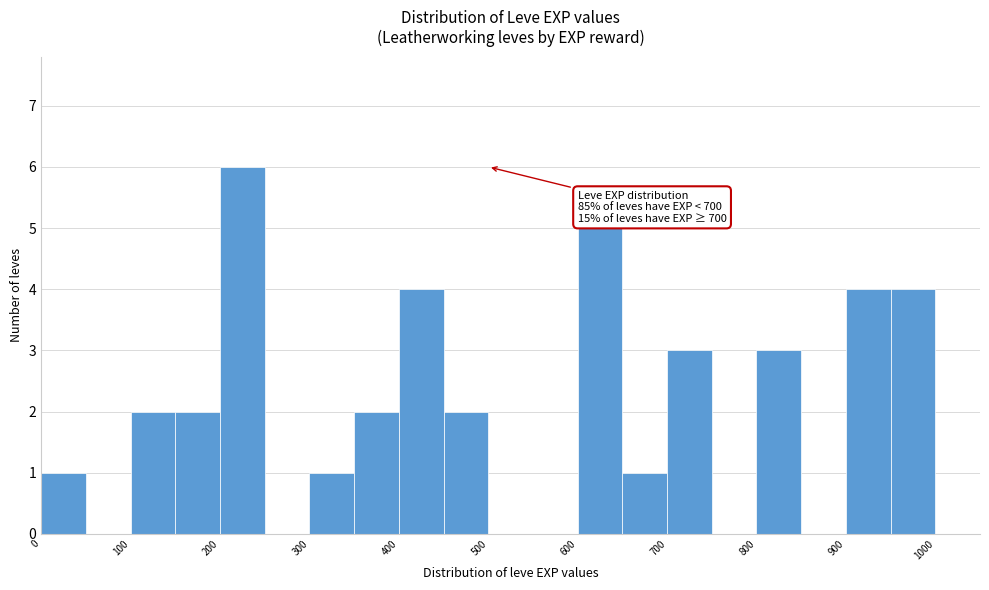

Which range on the x-axis has the tallest bar?

200 to 250